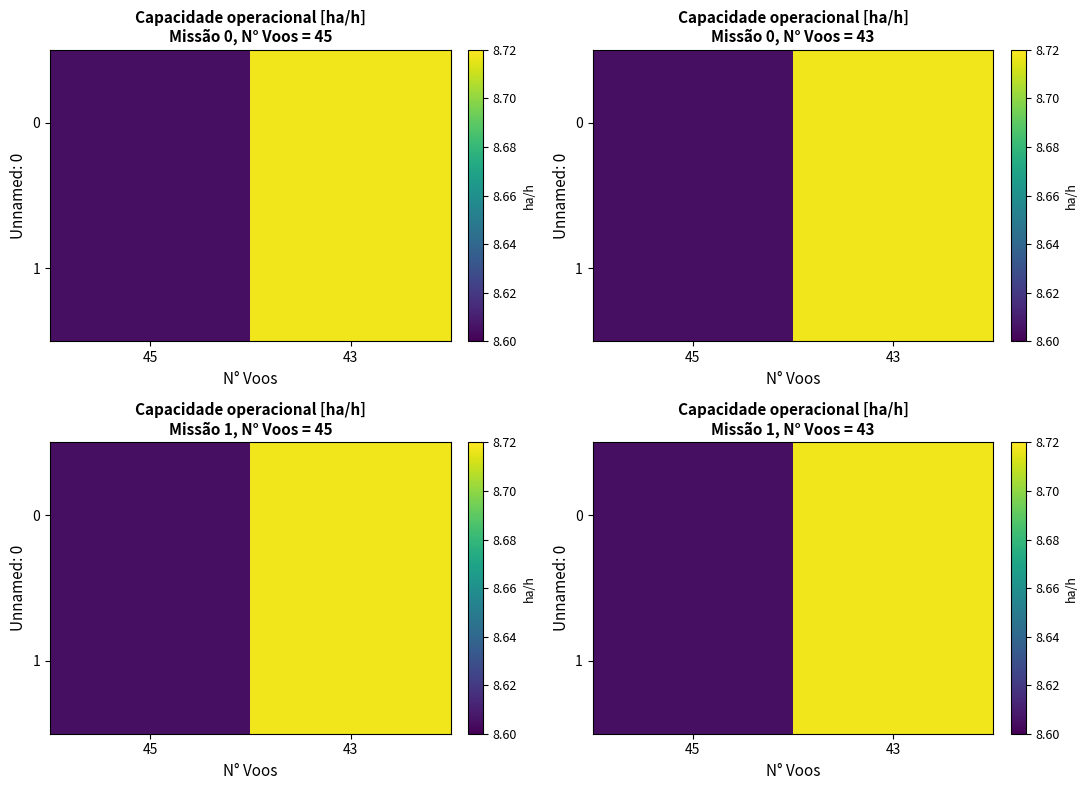

What is the difference between the 1 values at 45 and 43?

0.1